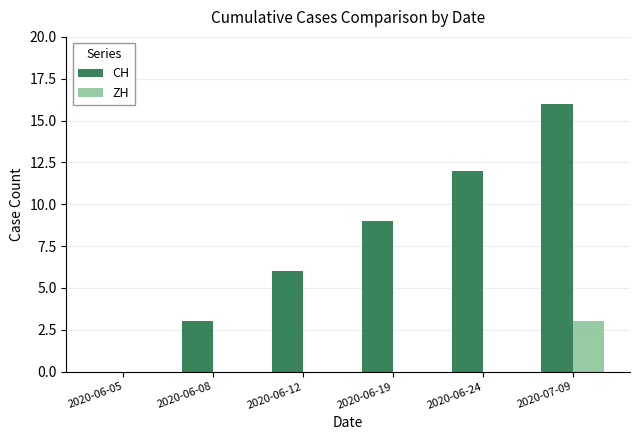

The CH series shows 0 at 2020-06-05. True or false?

True